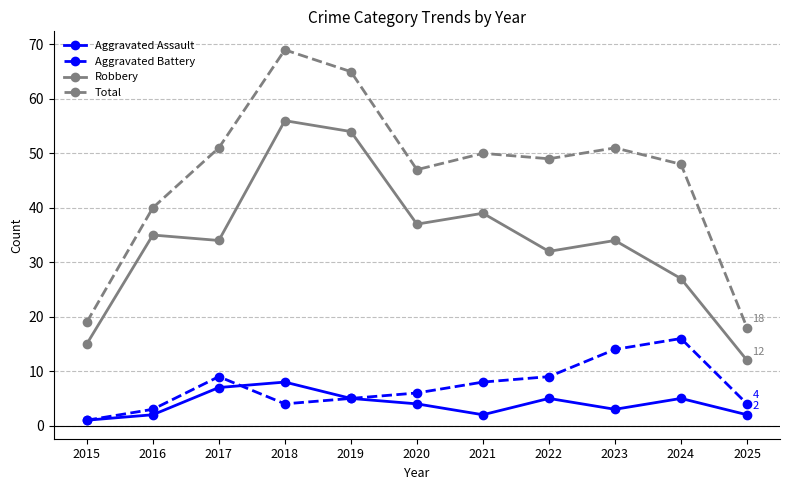

In Total, how many points are lower than both neighbors (excluding endpoints)?

2